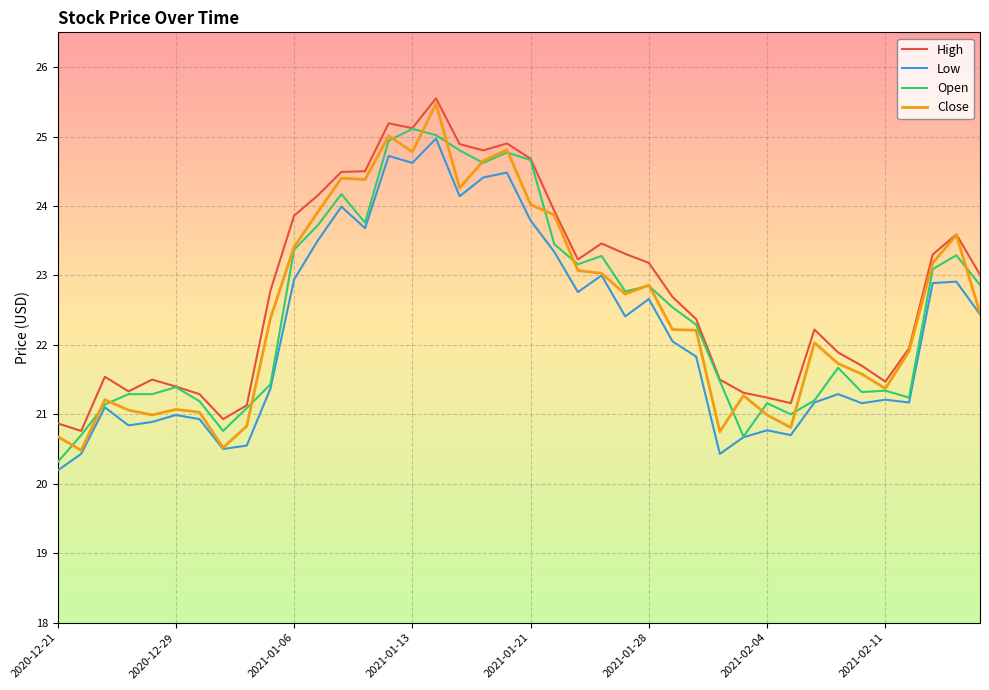

What are all the series names shown in the legend?

High, Low, Open, Close